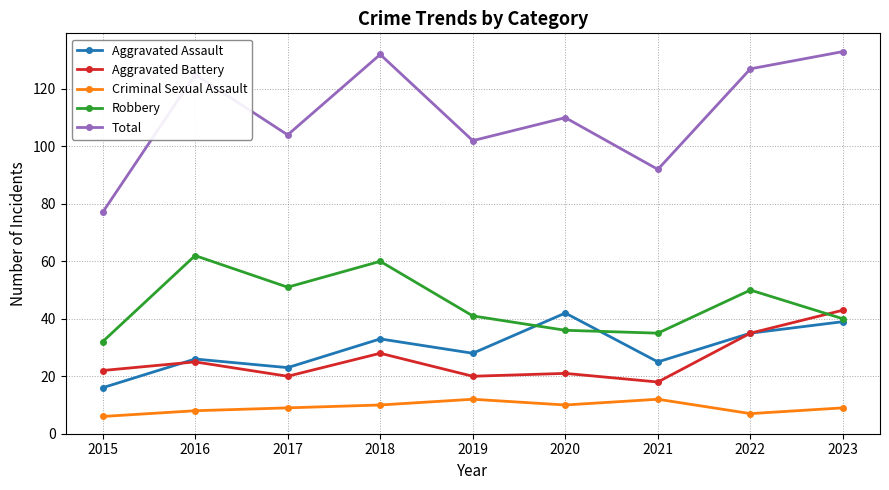

Reading right to left, extract all data points from this chart.

Aggravated Assault: 39	35	25	42	28	33	23	26	16
Aggravated Battery: 43	35	18	21	20	28	20	25	22
Criminal Sexual Assault: 9	7	12	10	12	10	9	8	6
Robbery: 40	50	35	36	41	60	51	62	32
Total: 133	127	92	110	102	132	104	125	77